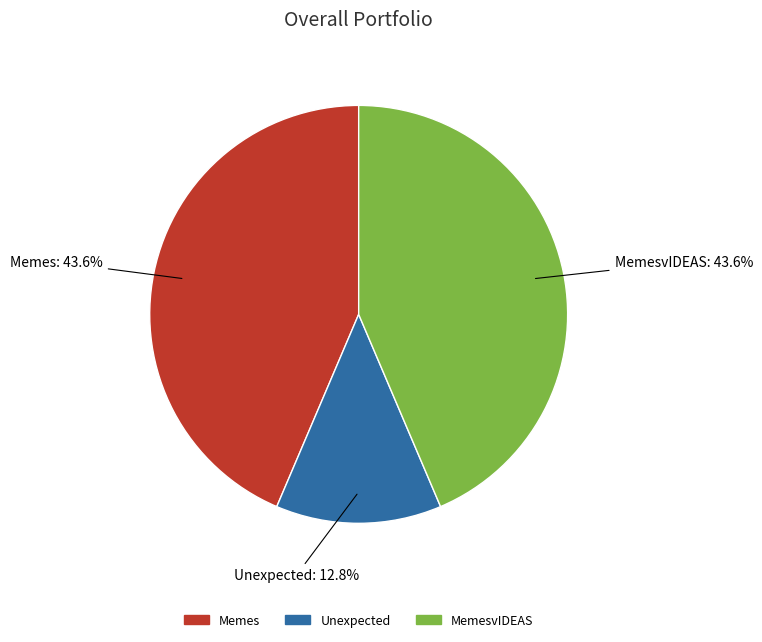

Is there a majority slice in this chart?

No